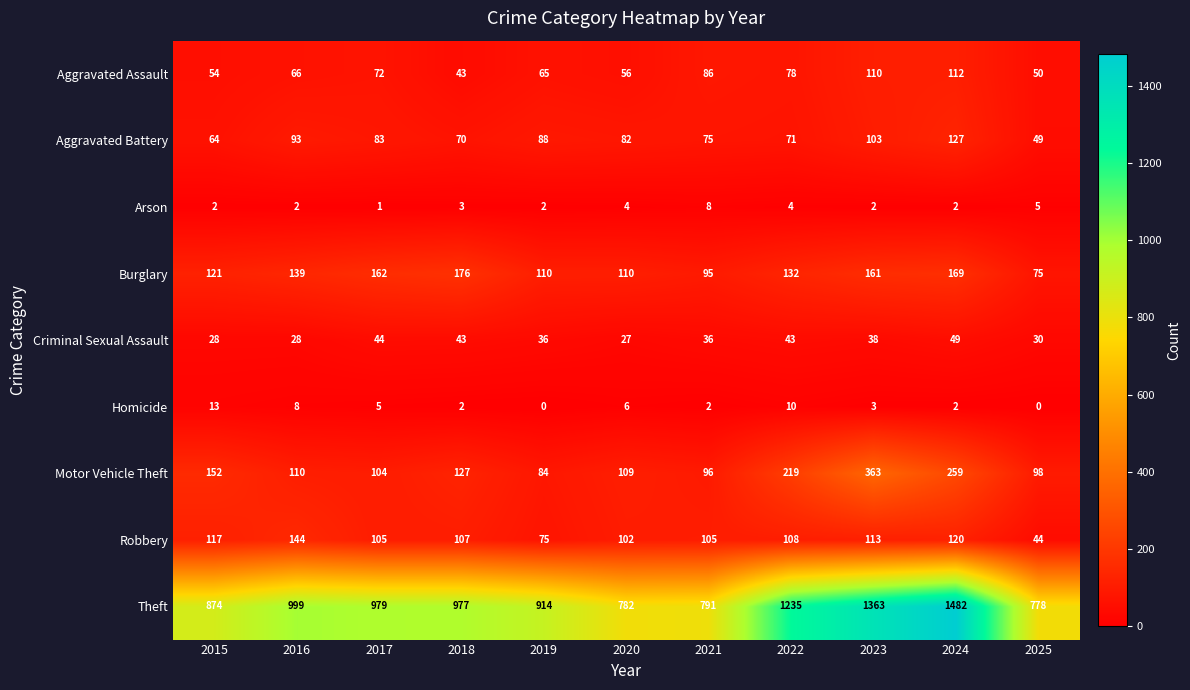

List the series in order of their peak value, highest first.

Theft, Motor Vehicle Theft, Burglary, Robbery, Aggravated Battery, Aggravated Assault, Criminal Sexual Assault, Homicide, Arson